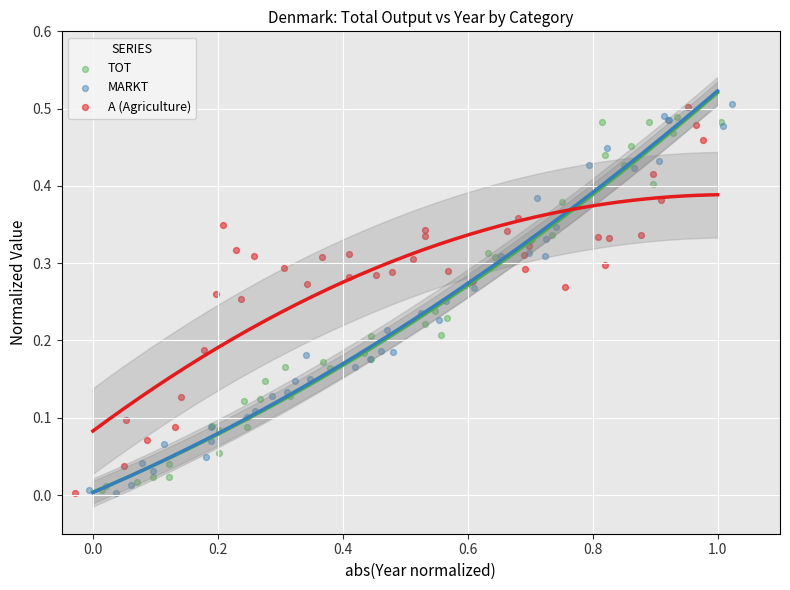

What are all the series names shown in the legend?

TOT, MARKT, A (Agriculture)